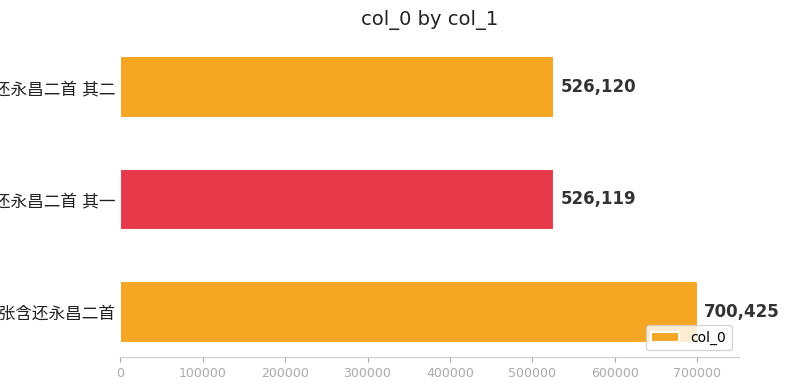

What is the sum of all values?

1752664